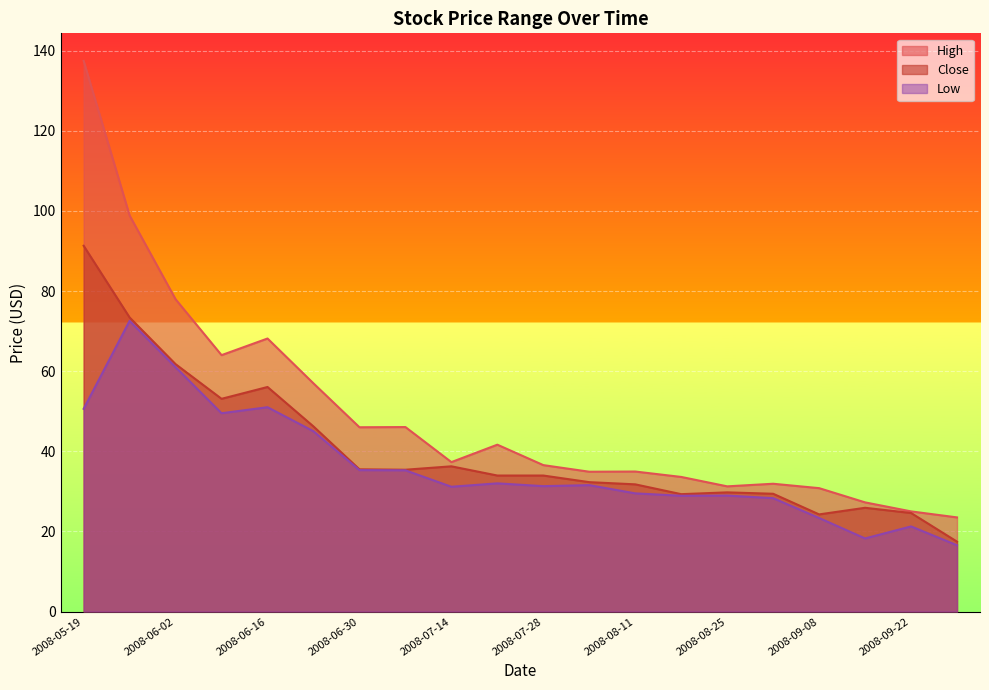

Where is High nearest to the value 80?

2008-06-02